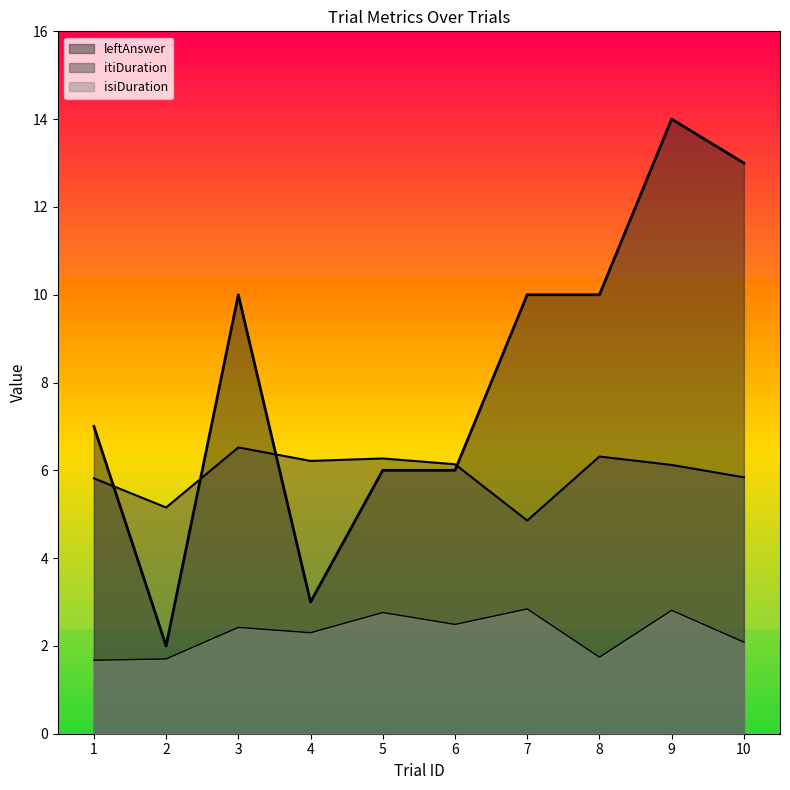

Which category has the lowest value in the isiDuration series?

1